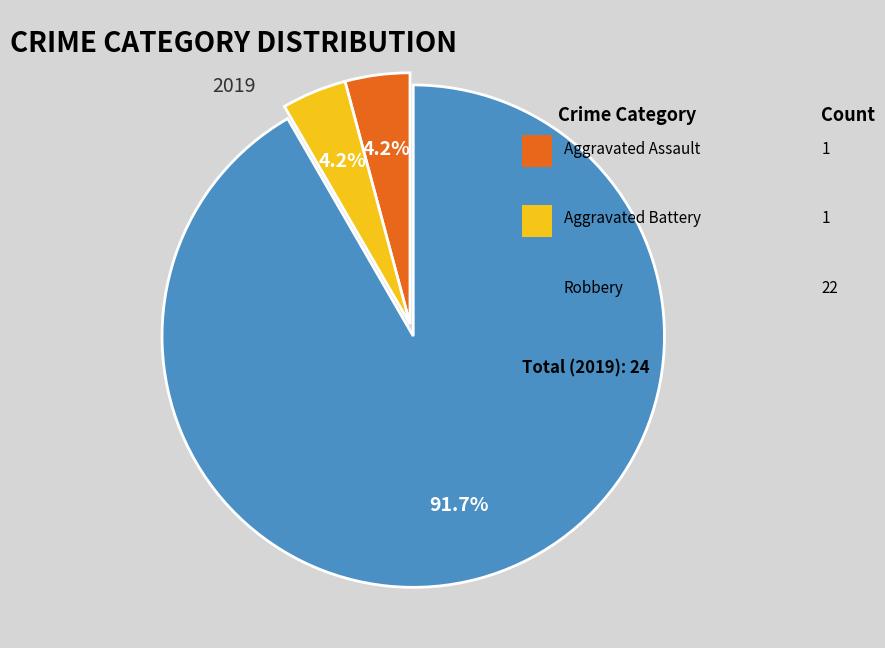

Is there any slice that represents more than half of the pie?

Yes